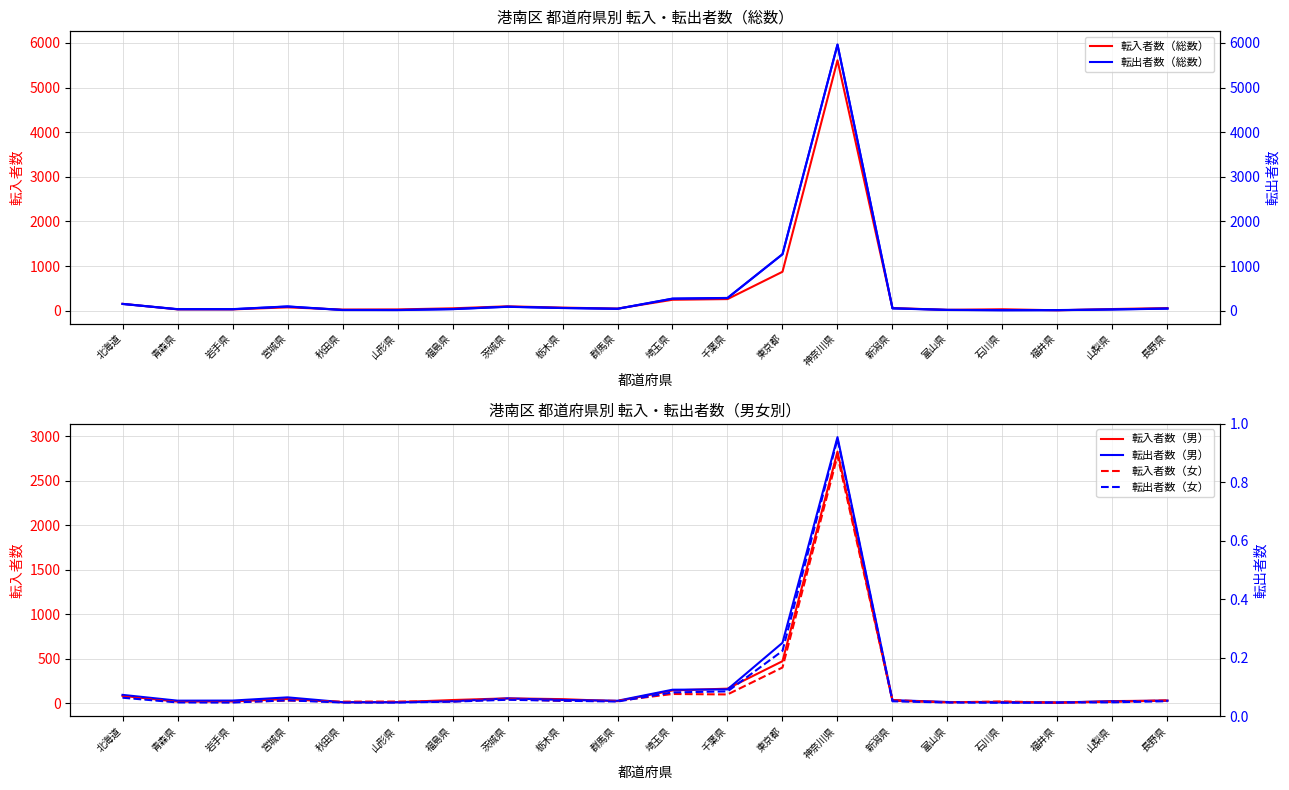

What is the greatest value displayed?

5961